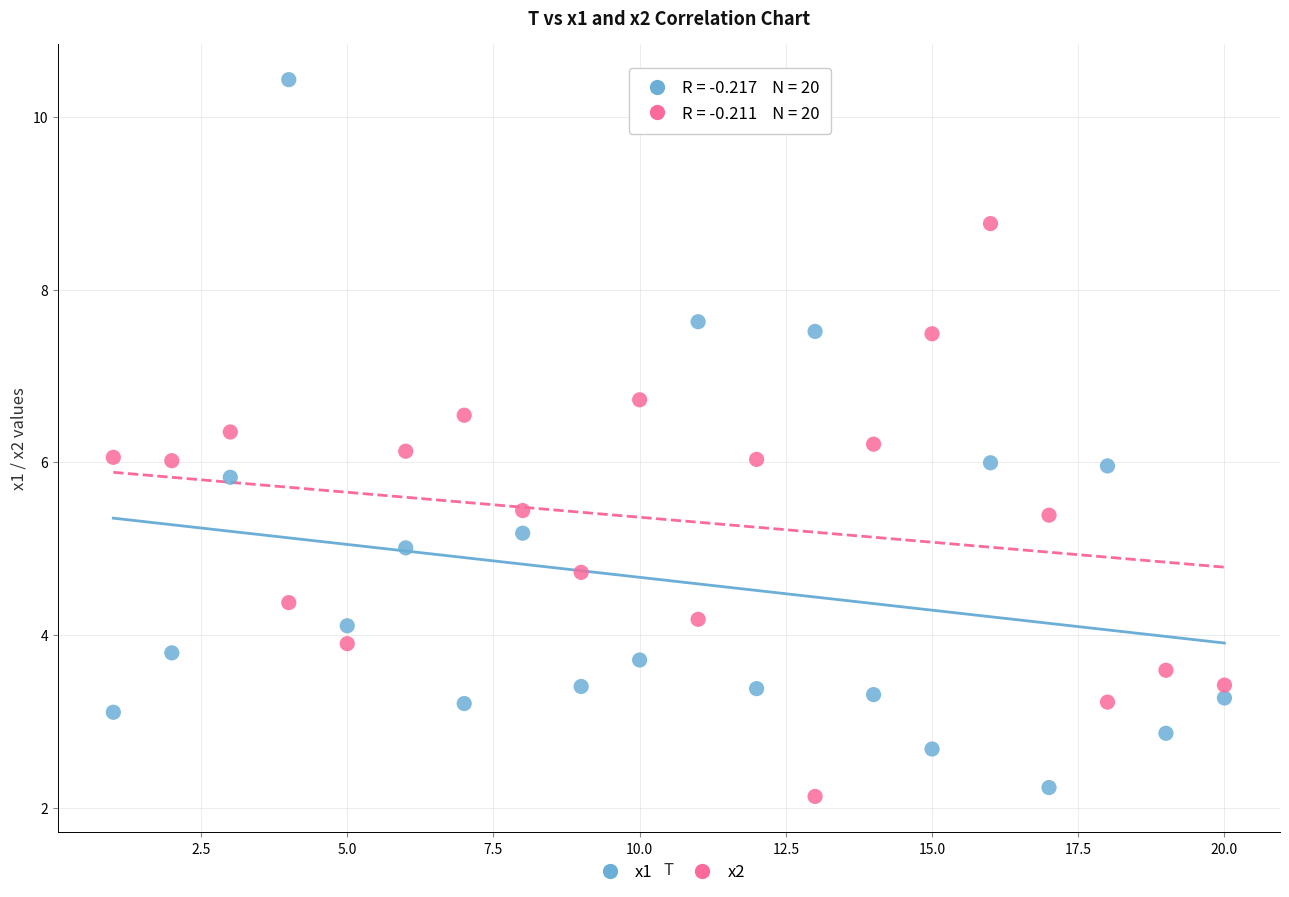

Which series reaches the minimum Y coordinate?

x2